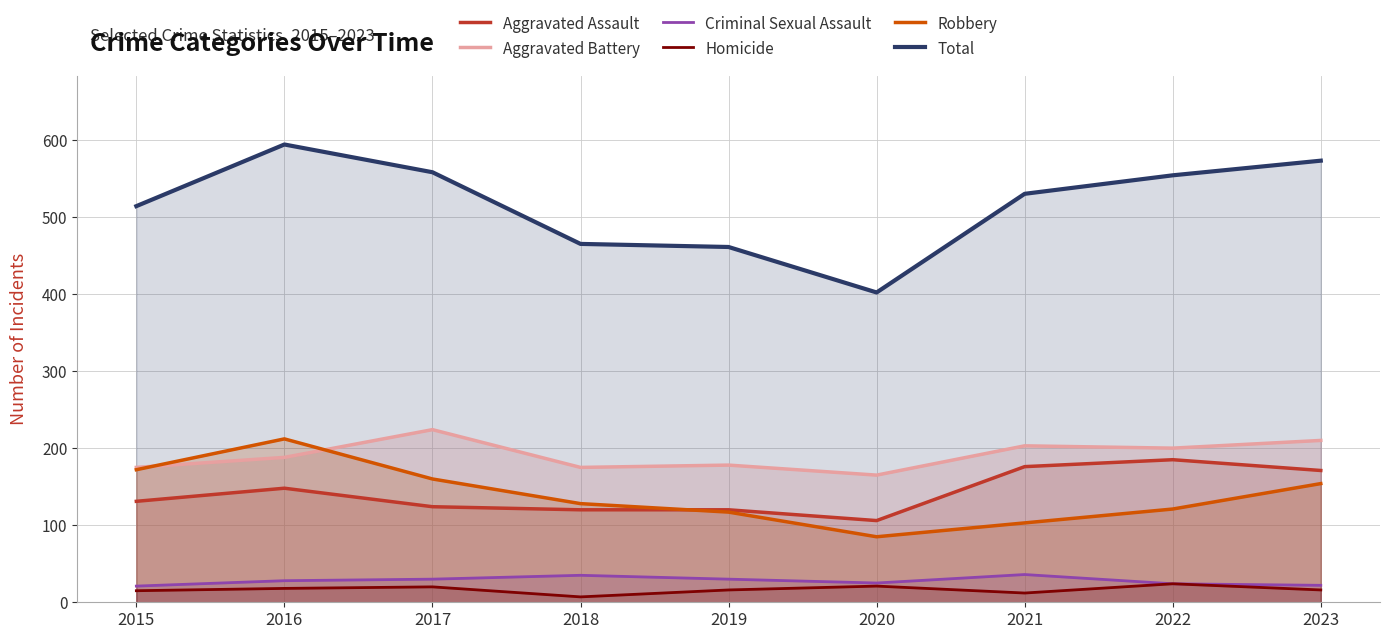

Where is the first local minimum for Criminal Sexual Assault?

2020